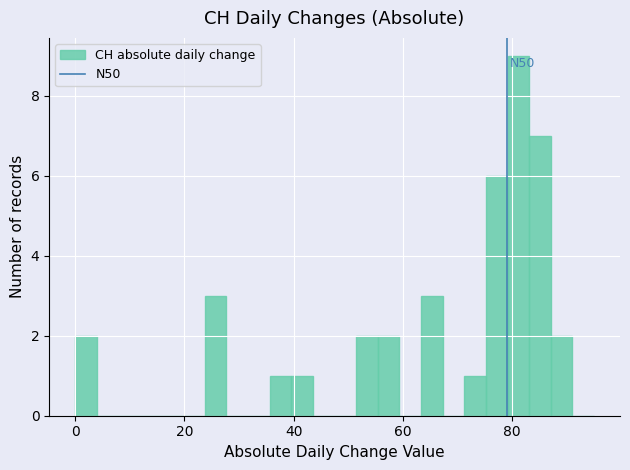

Around what value on the x-axis is the tallest bar? Give the approximate position of its centre, as read against the axis.

82